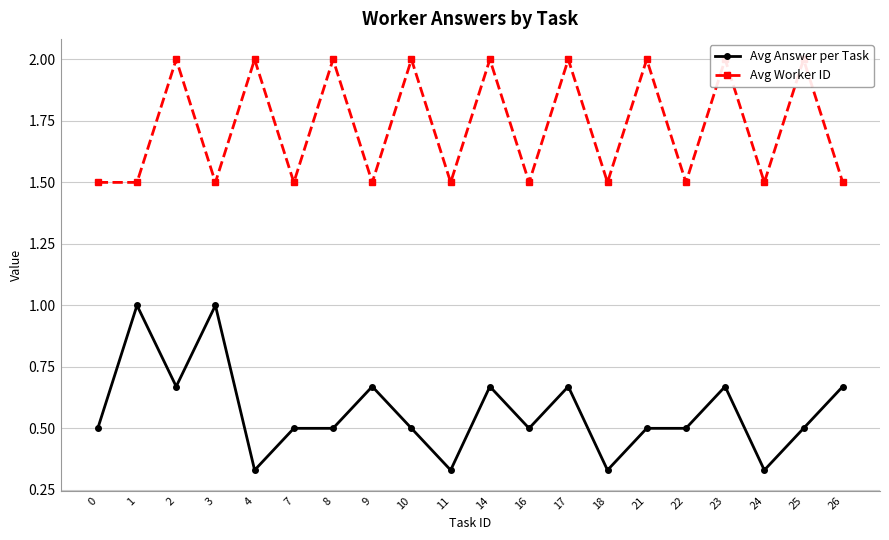

The Avg Answer per Task series shows 0.8 at 21. True or false?

False